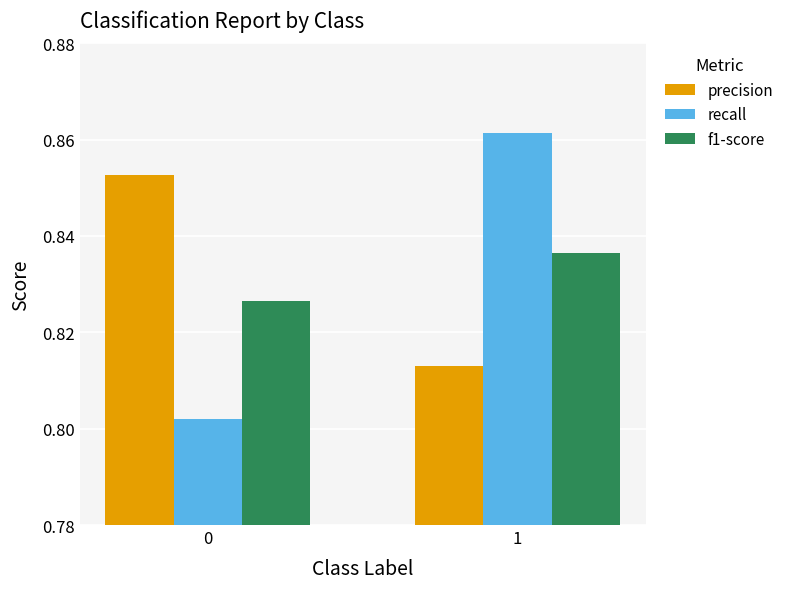

How many bars are there in each group?

3